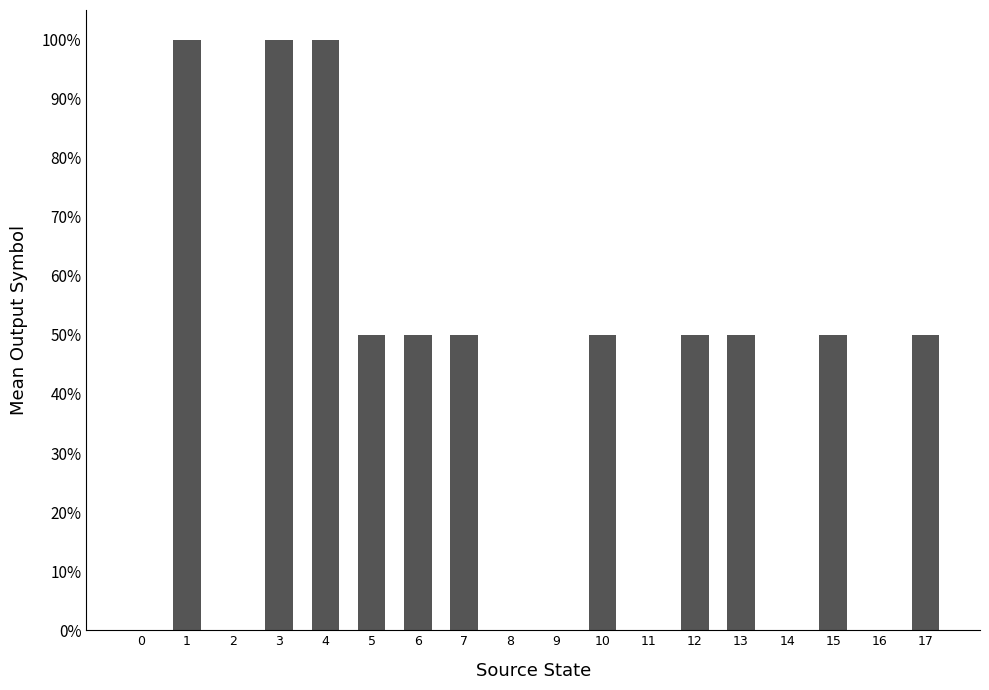

Are the bars horizontal?

No